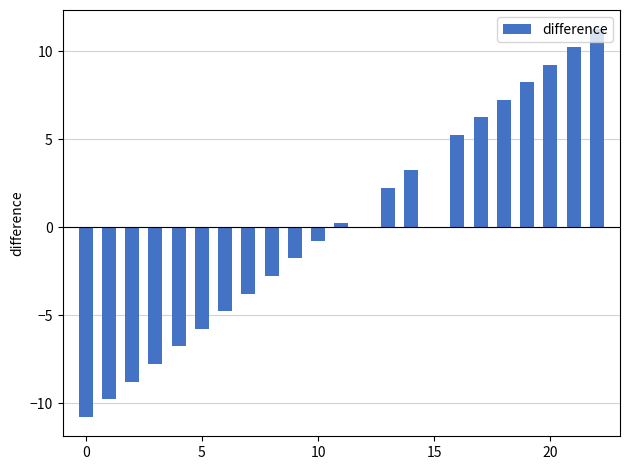

What is the greatest value displayed?

11.2